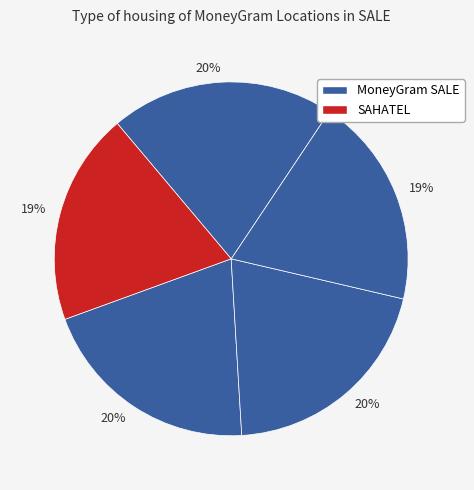

How many slices are in this pie chart?

5